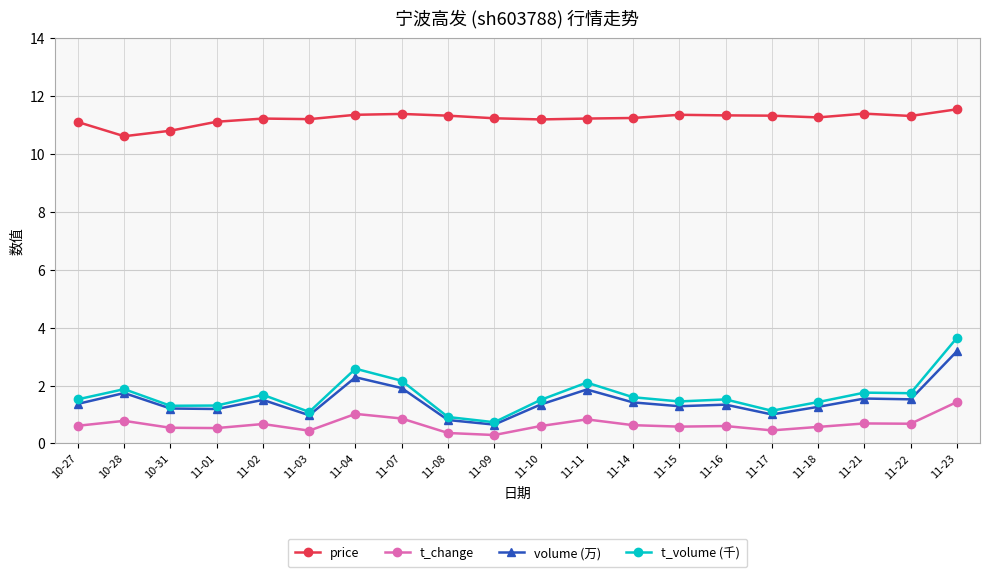

What position from the left is 11-23?

20